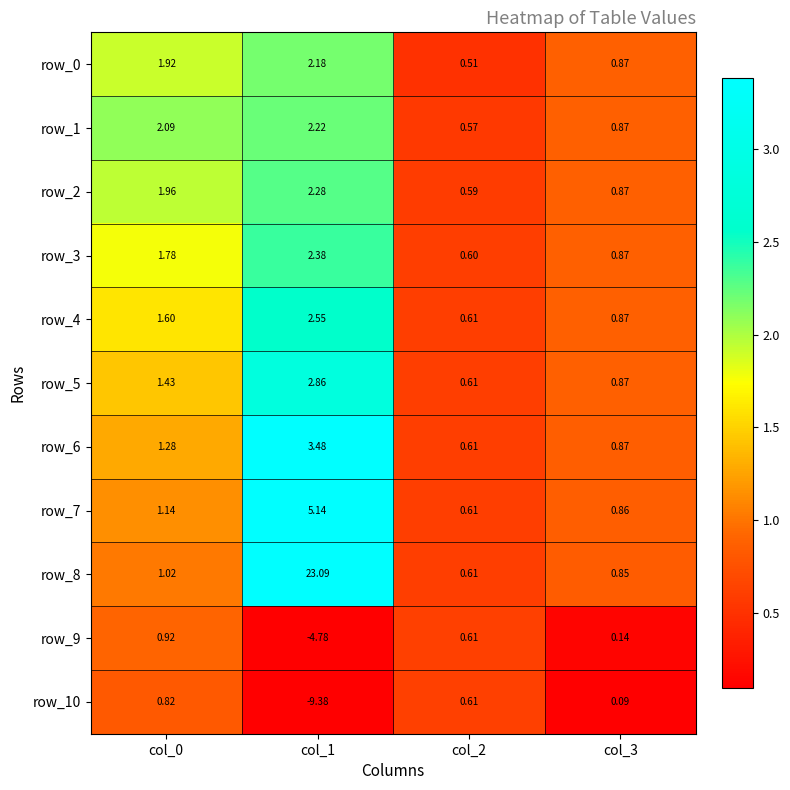

What is the minimum value shown in the chart?

-9.4